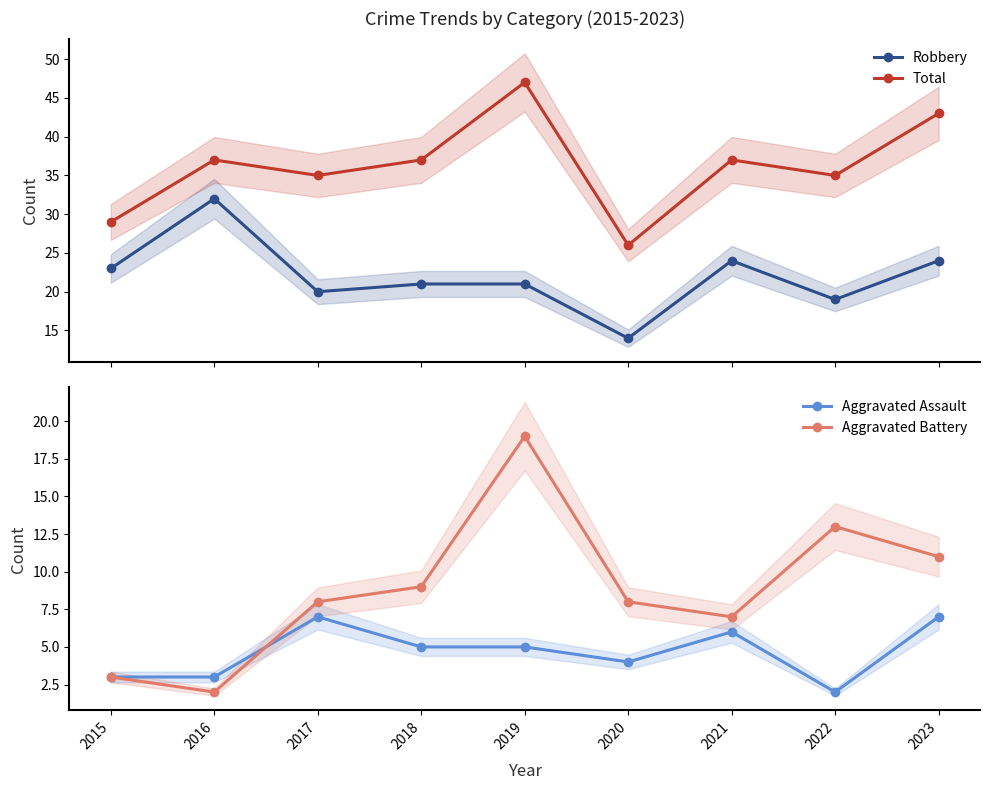

What is the difference between the maximum and minimum values in the Total series?

21